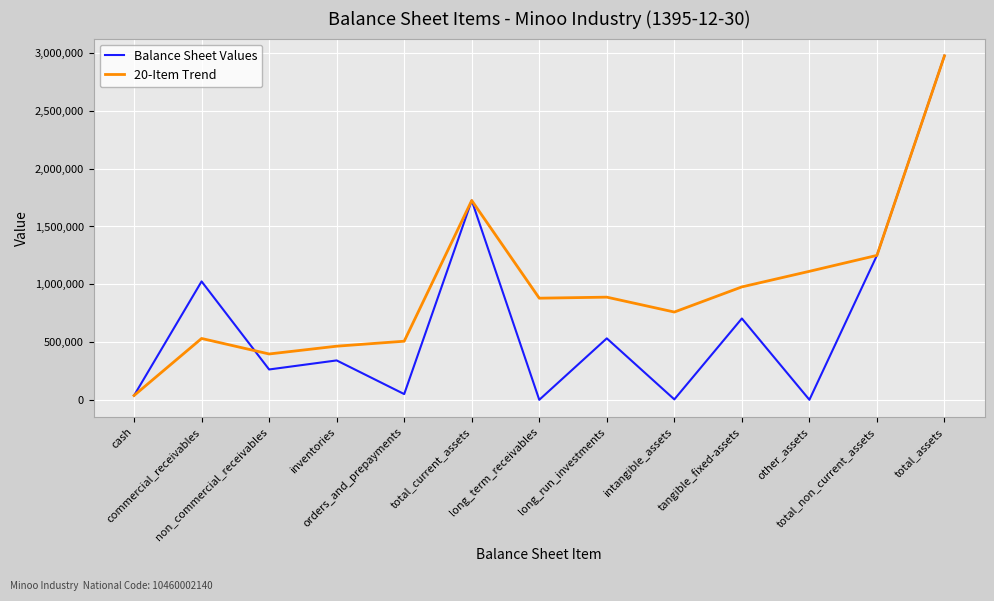

Is it true that 20-Item Trend equals 508803 at orders_and_prepayments?

True